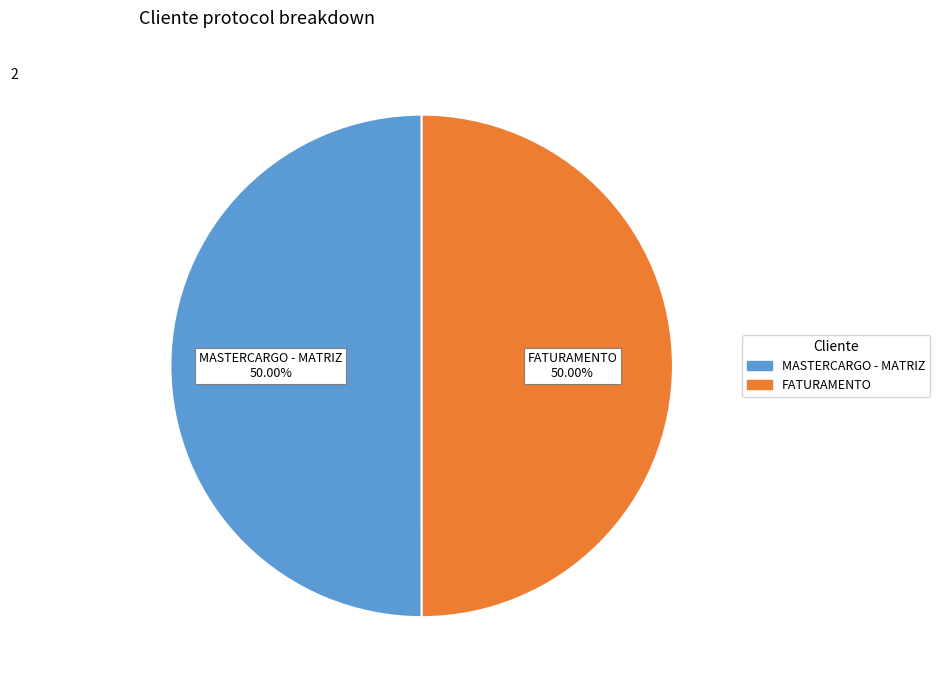

What is the ratio of the value at MASTERCARGO - MATRIZ to the value at FATURAMENTO?

1.0